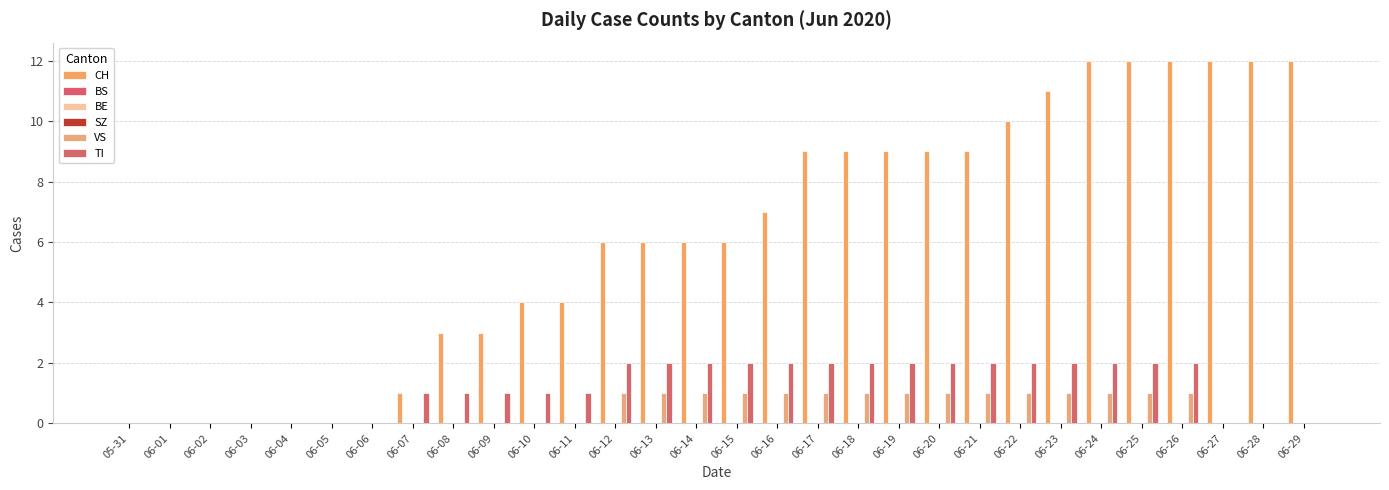

What is the average value of the CH series?

6